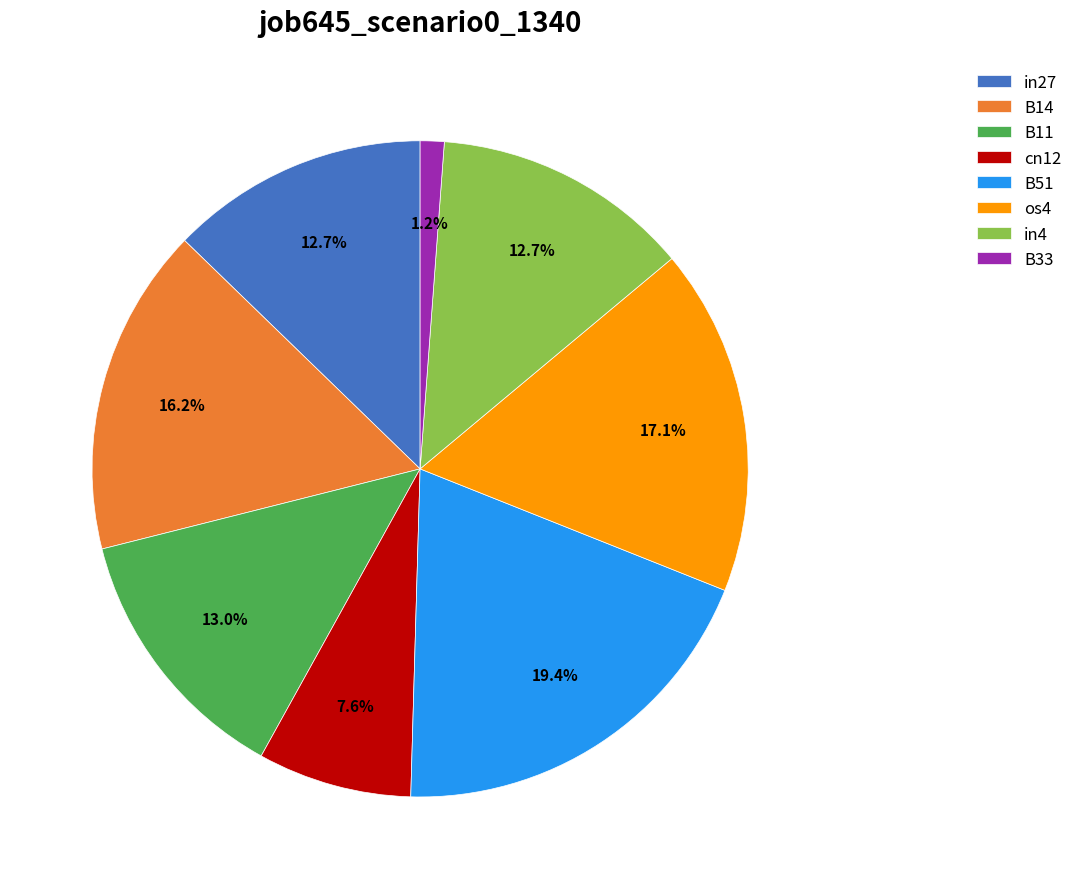

To the nearest percent, what is the combined percentage of B51 and B14?

36%